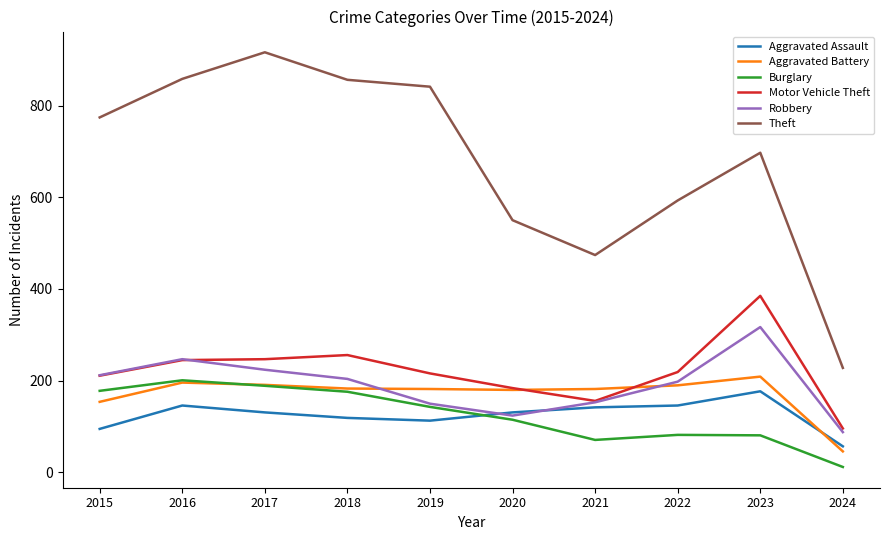

The value of Aggravated Battery at 2018 is 183. True or false?

True